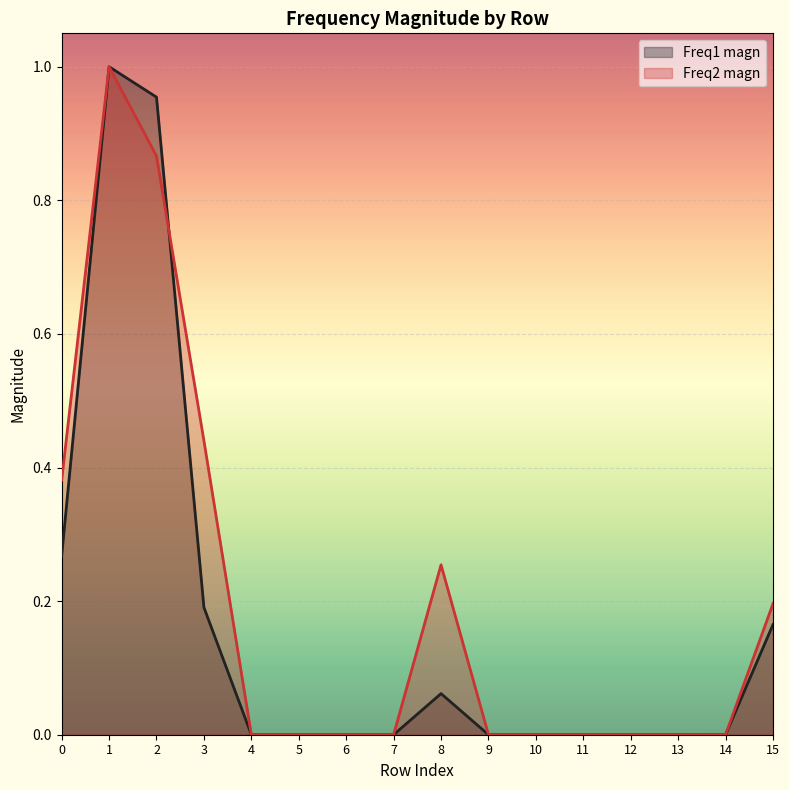

Count the Freq2 magn values in the range 0 to 1.

16